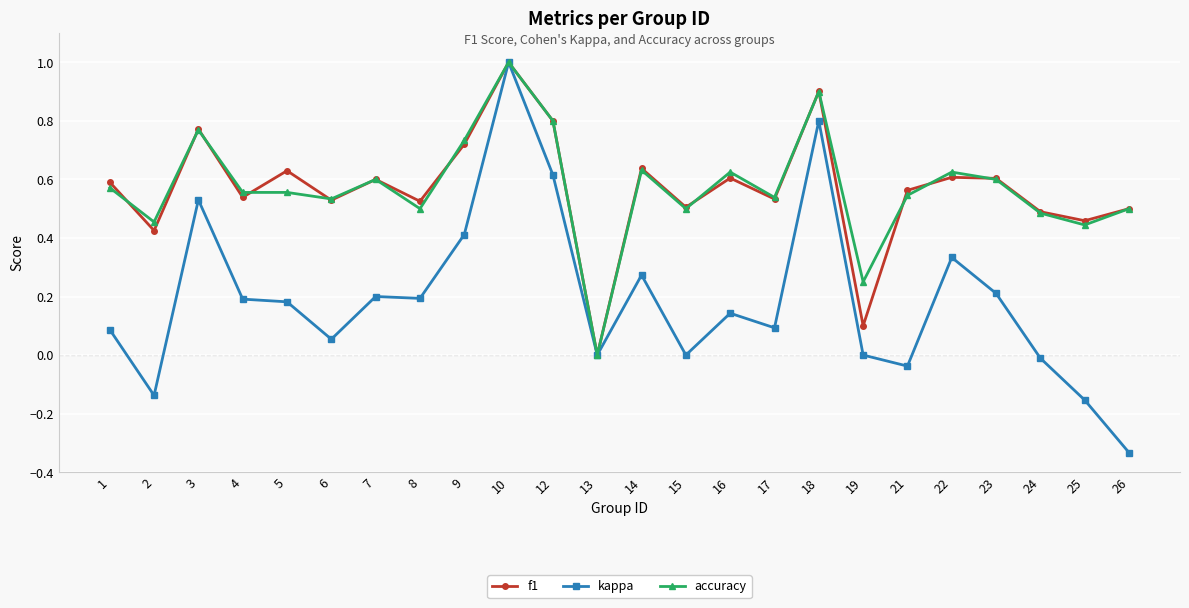

Which category has the lowest value across all series?

26